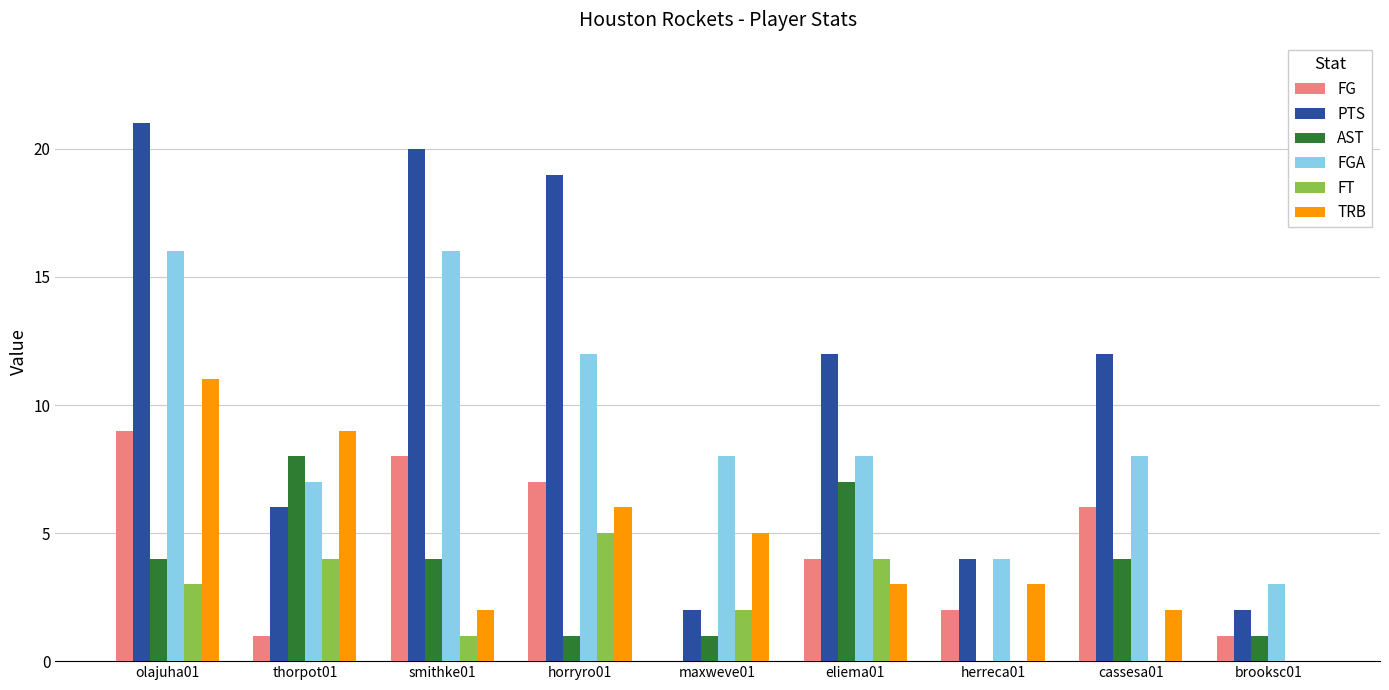

What is the difference between the PTS values at smithke01 and herreca01?

16